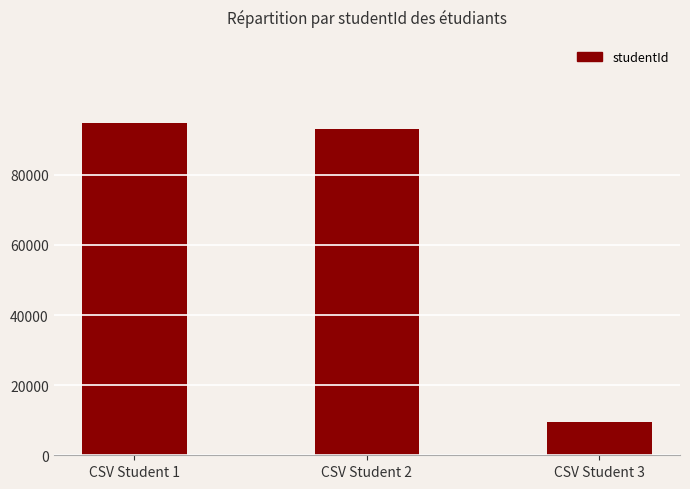

What is the value of the 3rd bar from the left?

9403